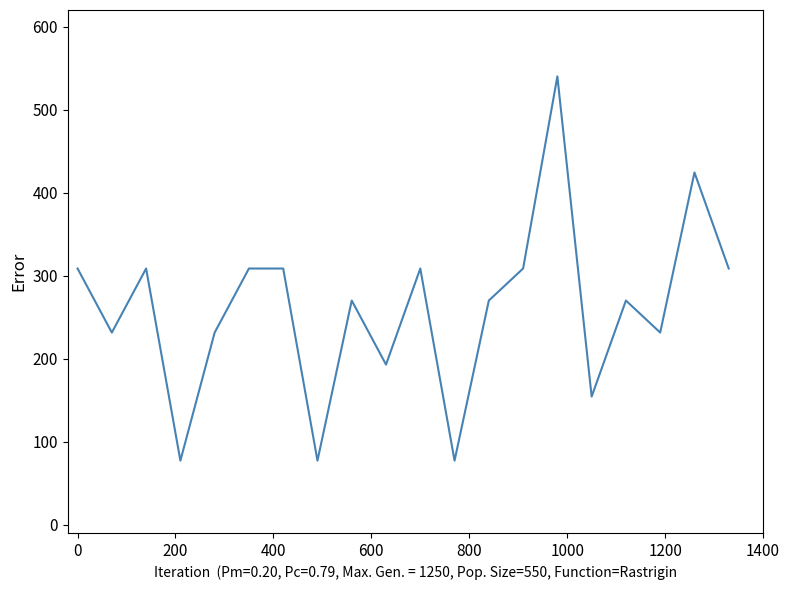

What is the minimum value shown in the chart?

77.1